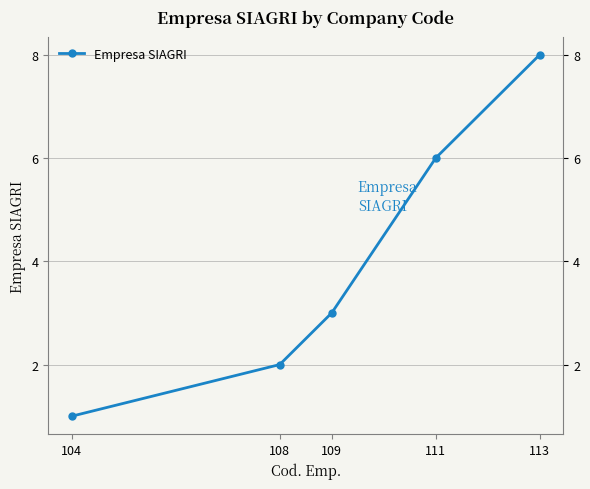

Count the values in the range 2 to 6.

3